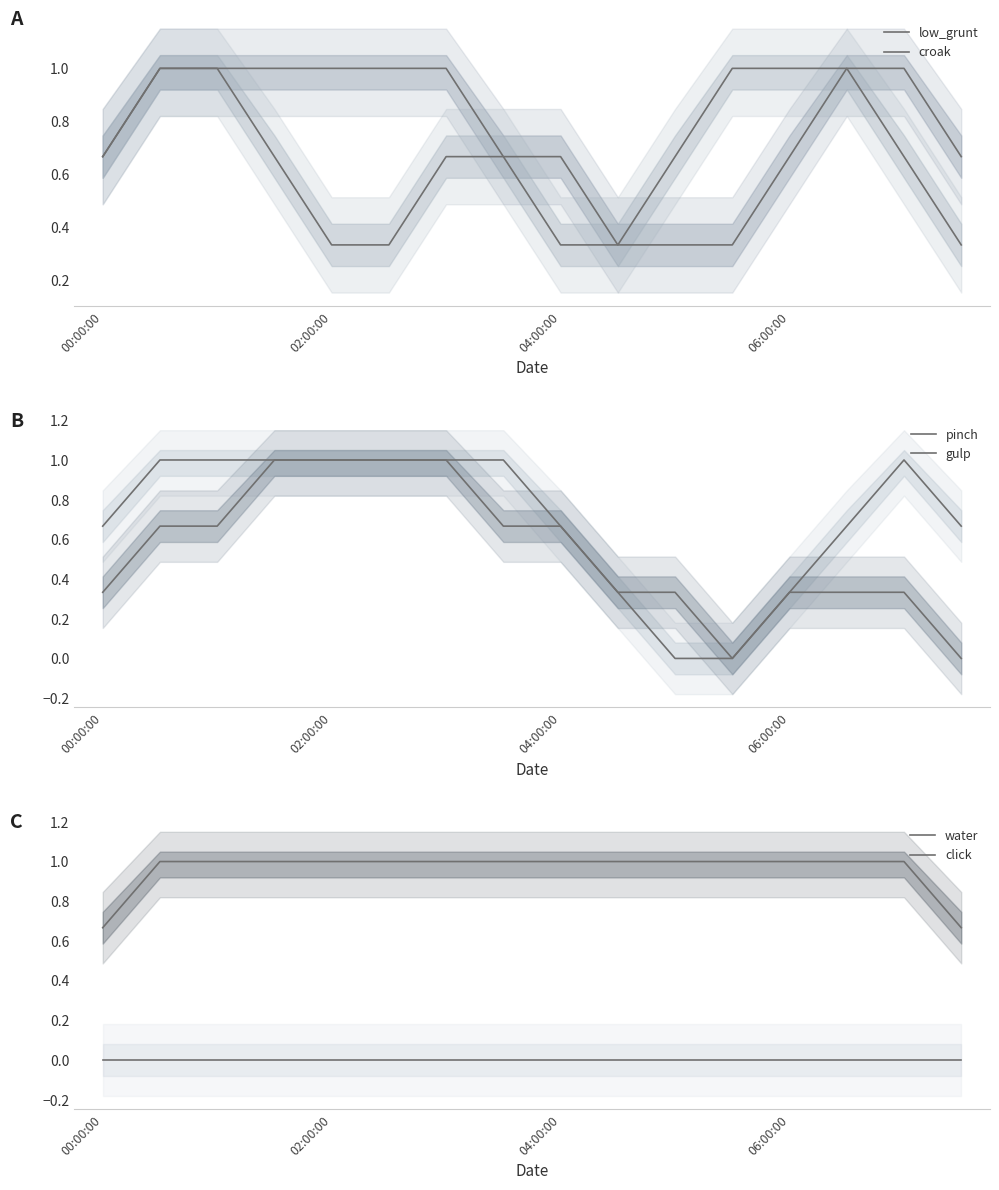

Is the value of gulp at 00:00:00 greater than the value of low_grunt at 06:00:00?

No